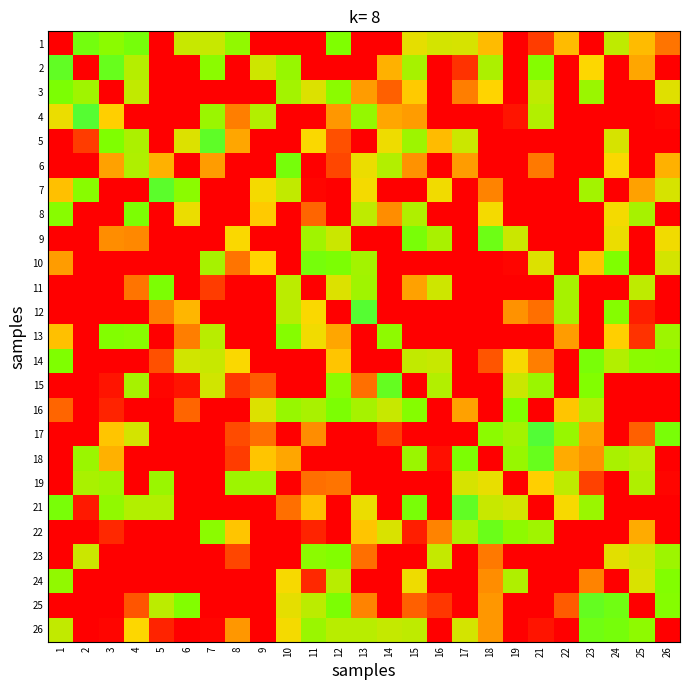

Which series has the largest total across all categories?

12